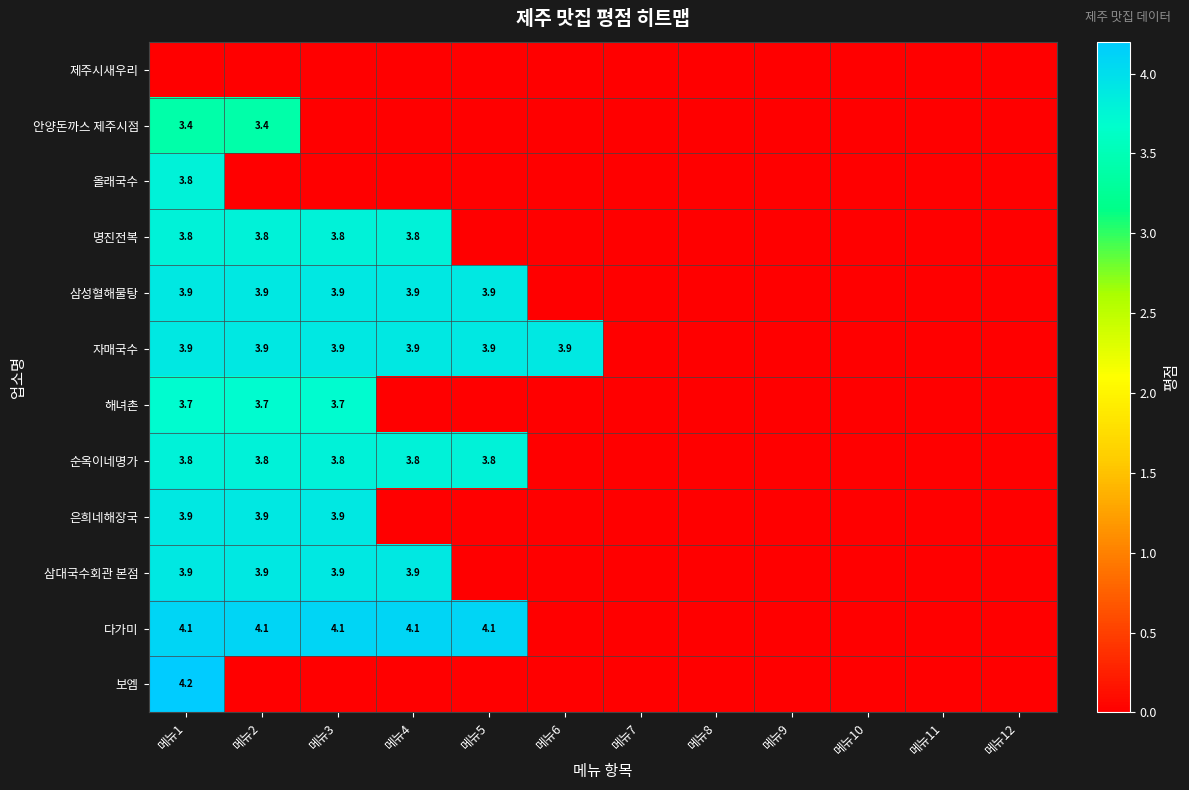

The 순옥이네명가 series shows 3.8 at 메뉴1. True or false?

True